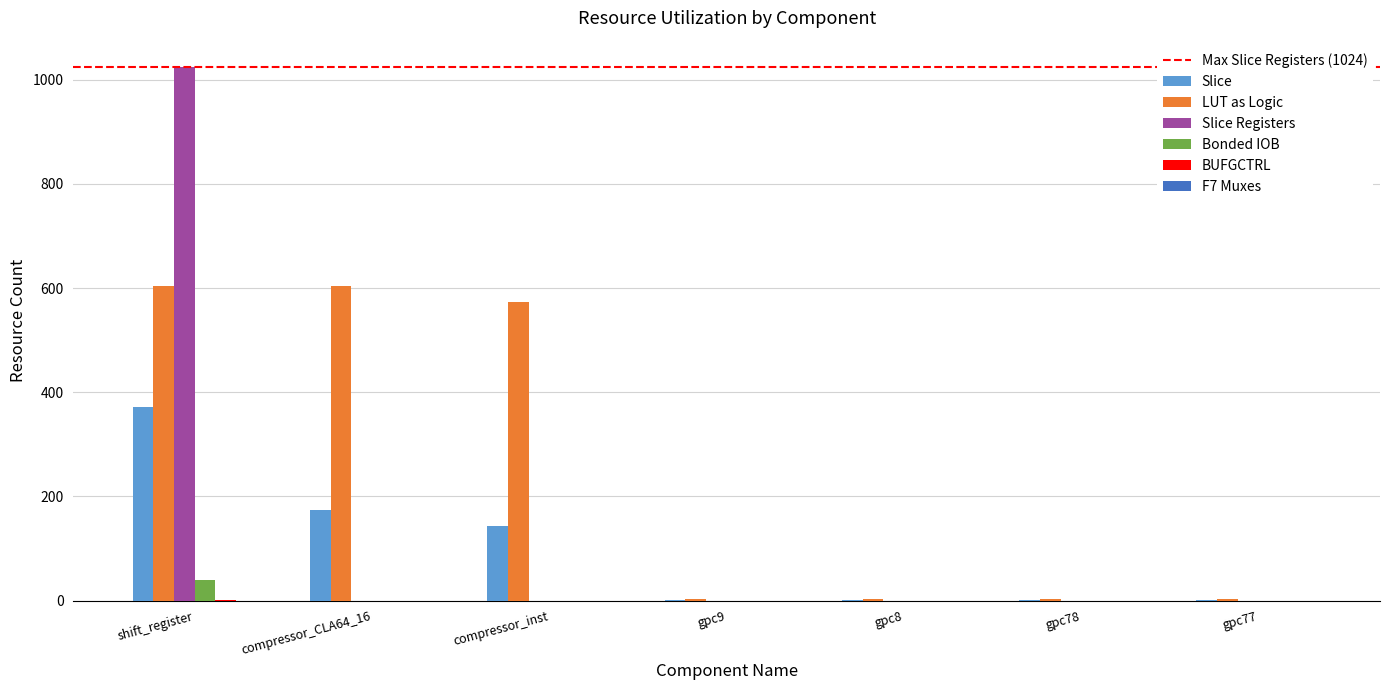

Which series changed the most between shift_register and compressor_inst?

Slice Registers